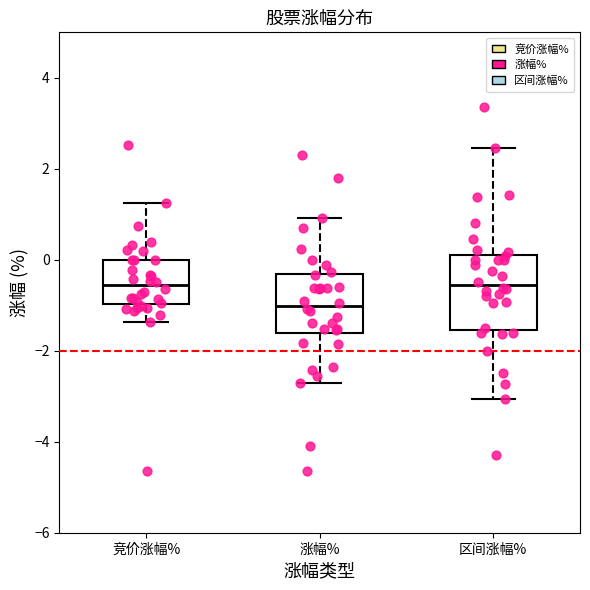

Where is the lower edge of the box for 涨幅% on the y-axis? The values are not printed on the chart, so give them approximately, as read against the axis.

-1.6